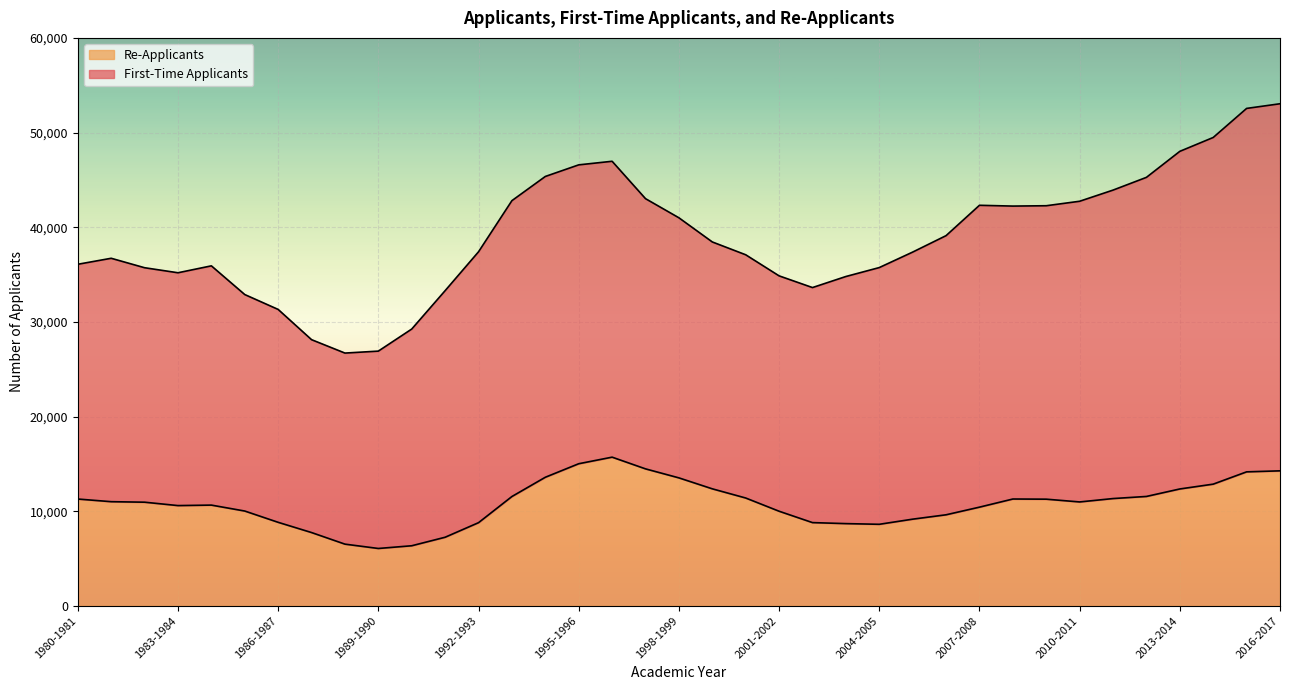

At which category does the data reach its first local valley?

1983-1984